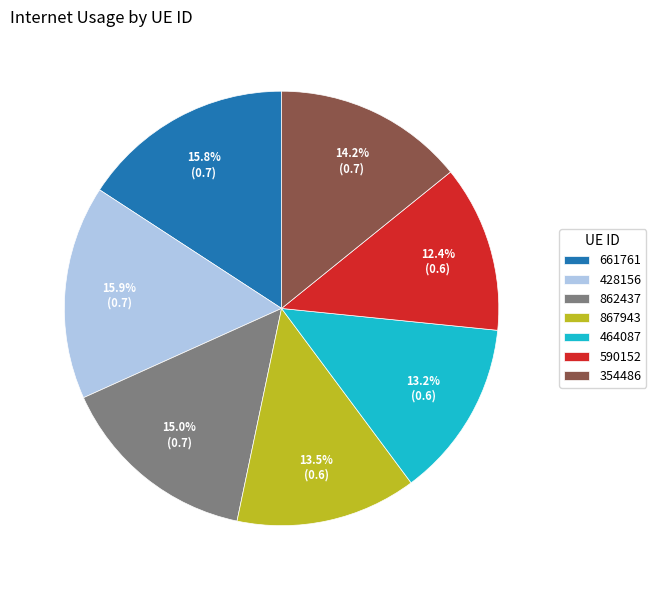

What is the smallest slice in the pie chart?

590152